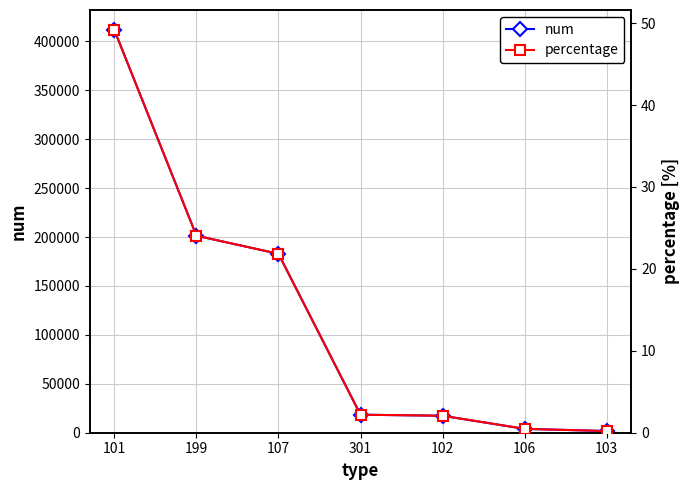

What is the value of the percentage point at the 5th from the left?

2.1